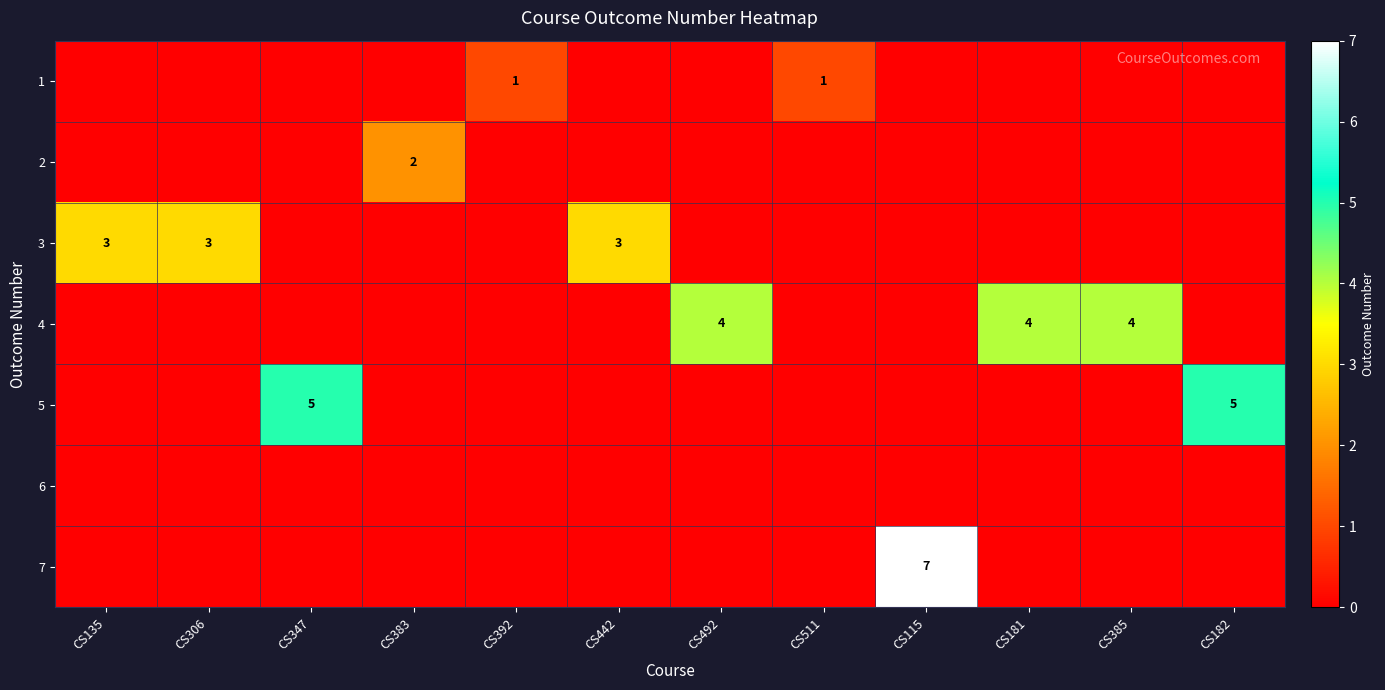

The 4 series shows 4 at CS385. True or false?

True